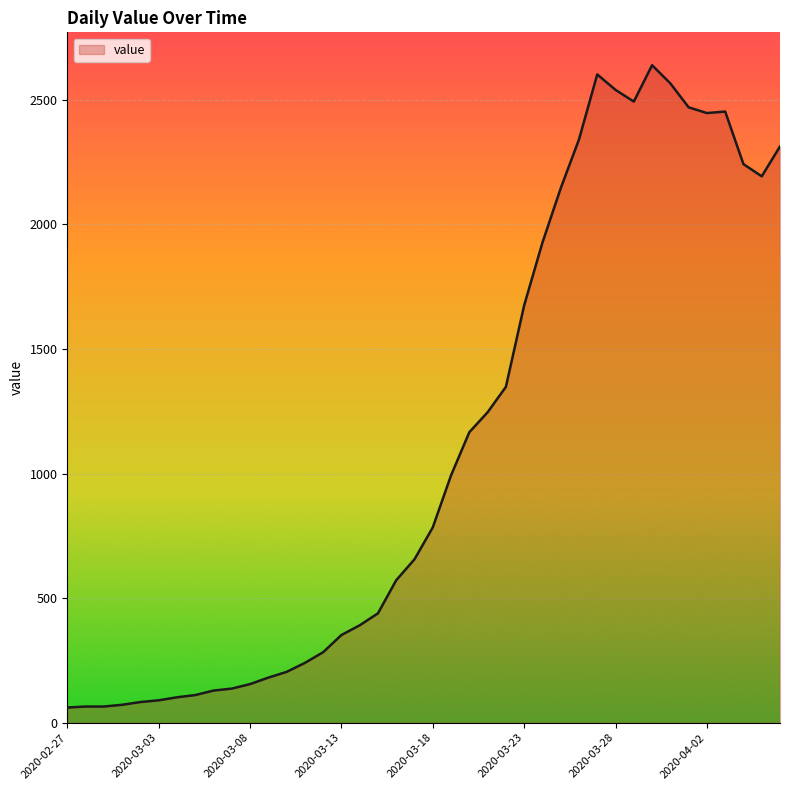

Does the chart have visible grid lines?

Yes